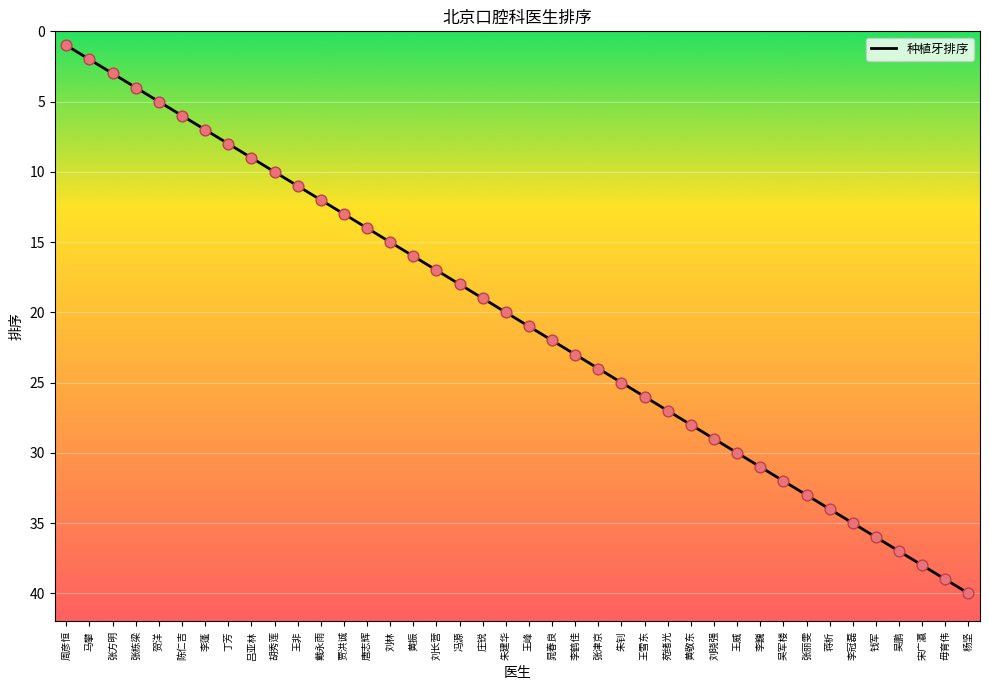

Between 毋育伟 and 宋广瀛, which is larger?

毋育伟